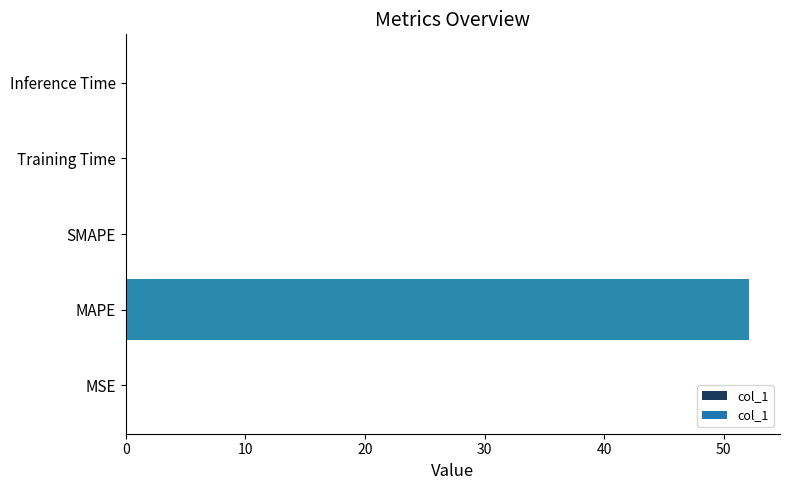

True or false: the data shows 0.0 at Training Time.

True